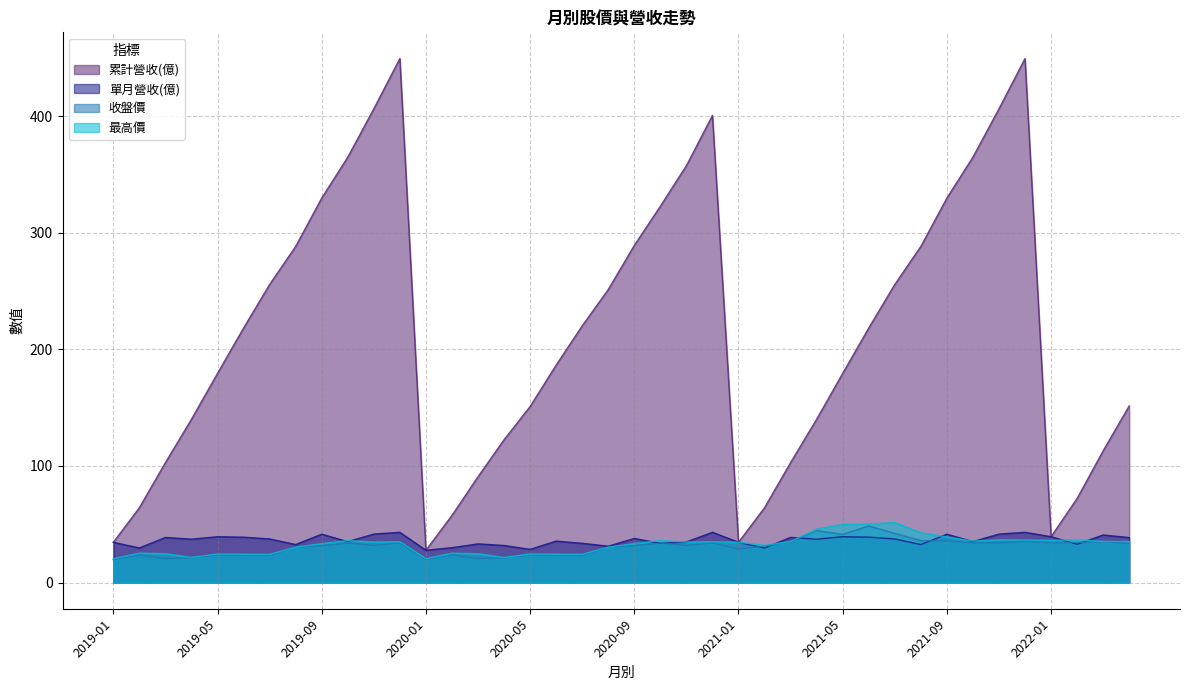

How many lines are shown in the chart?

4